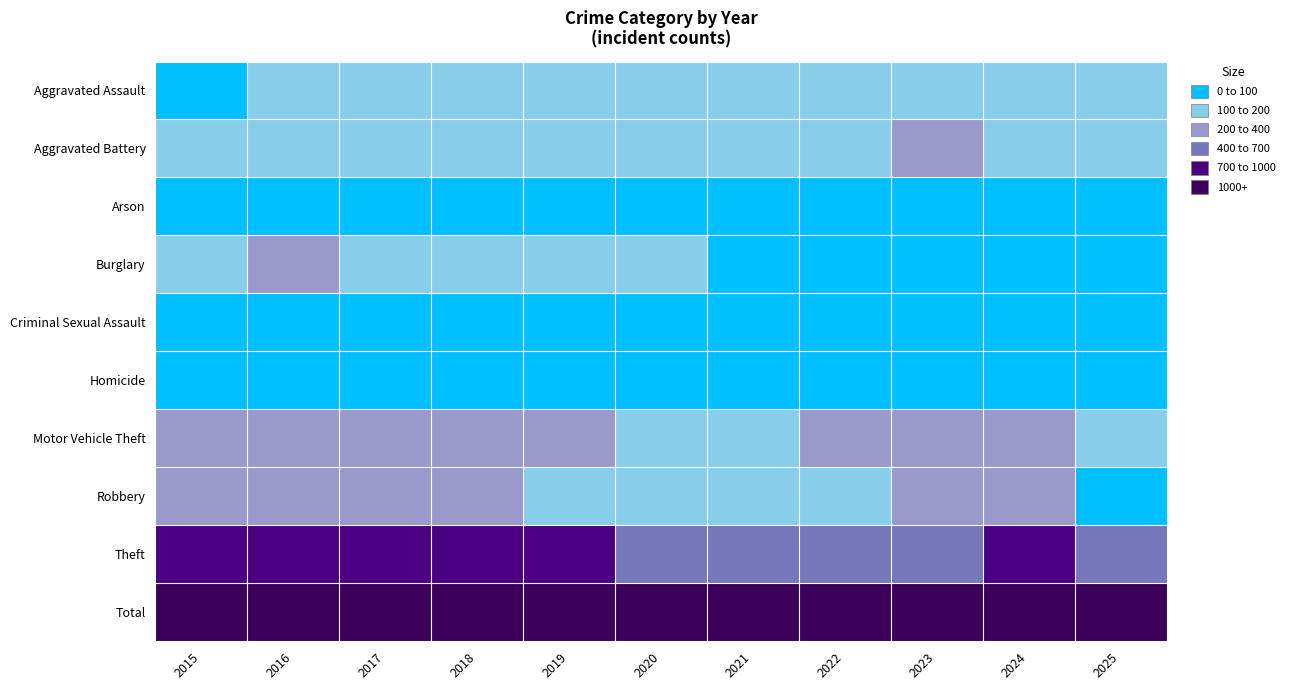

Which label corresponds to the smallest value in the chart?

2025